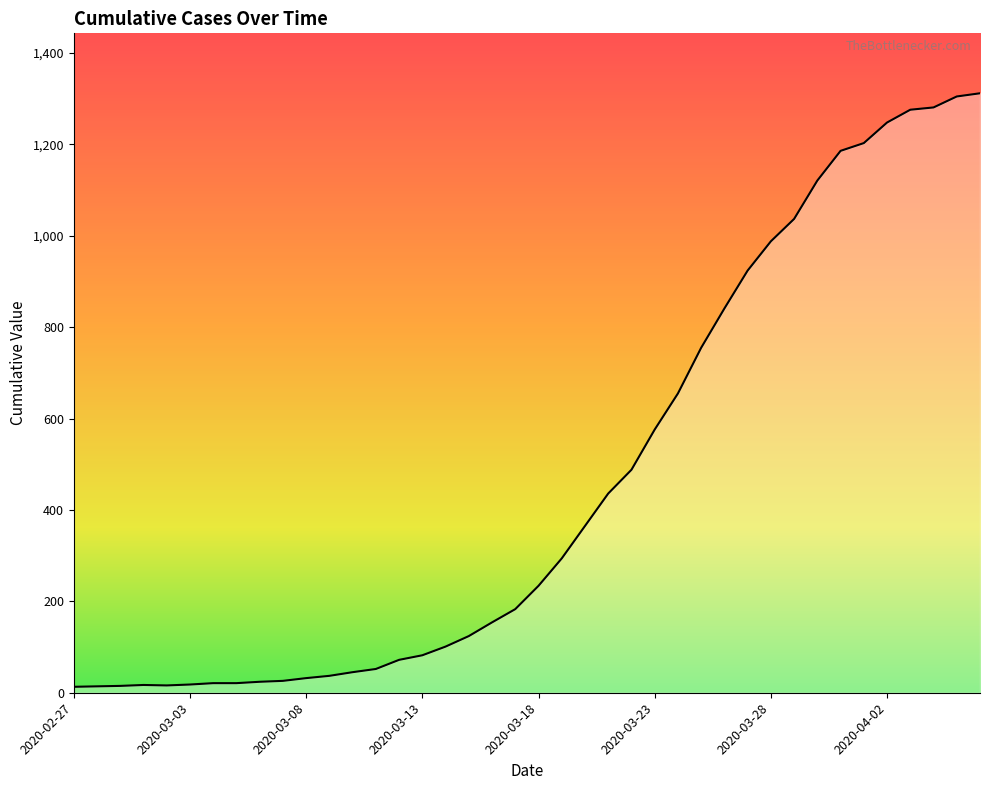

What is the difference between the maximum and minimum values?

1299